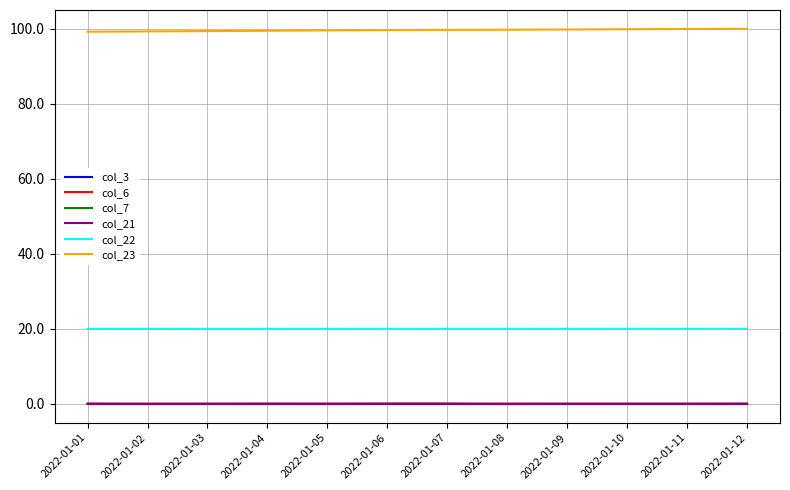

True or false: col_22 has a value of 35.5 at 2022-01-09.

False